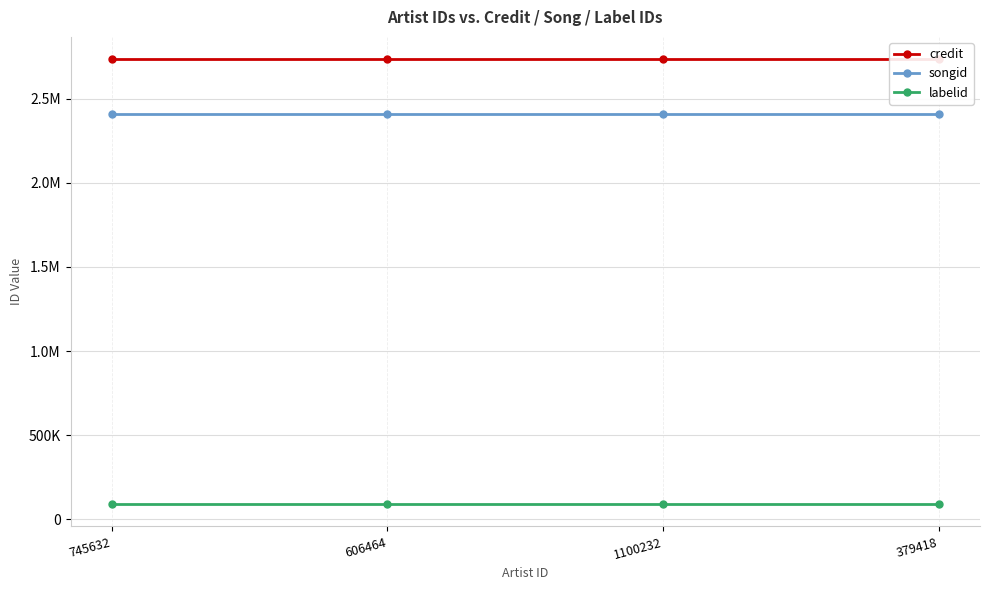

Is the value of credit at 379418 greater than the value of labelid at 1100232?

Yes